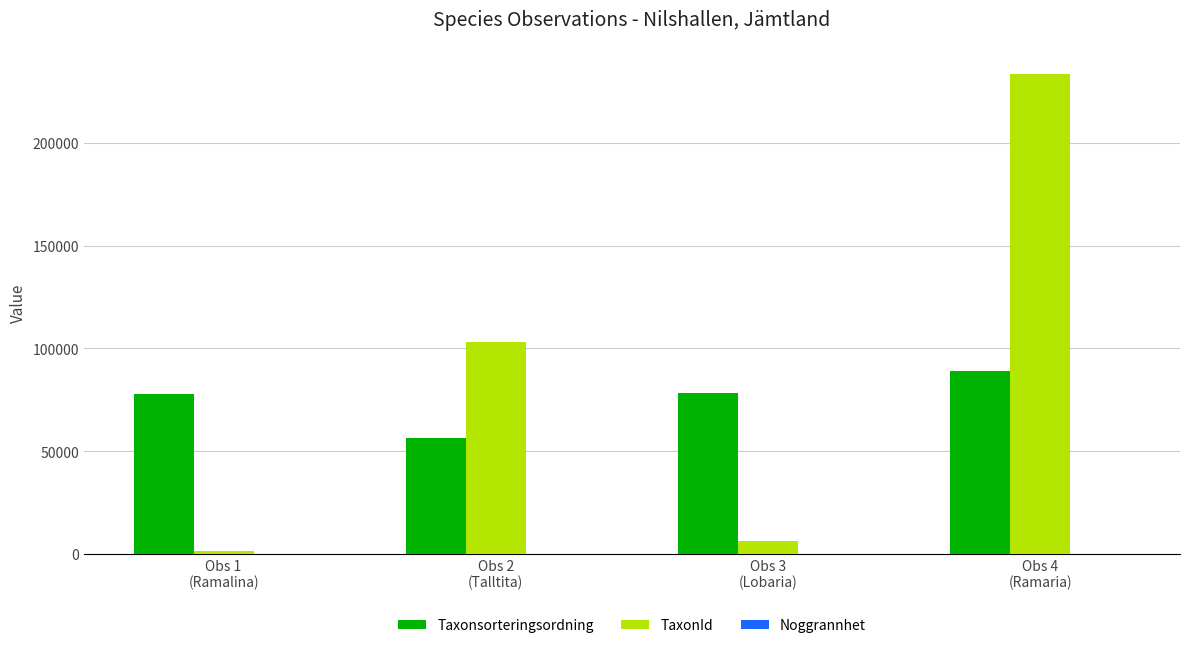

Which series has the largest total across all categories?

TaxonId